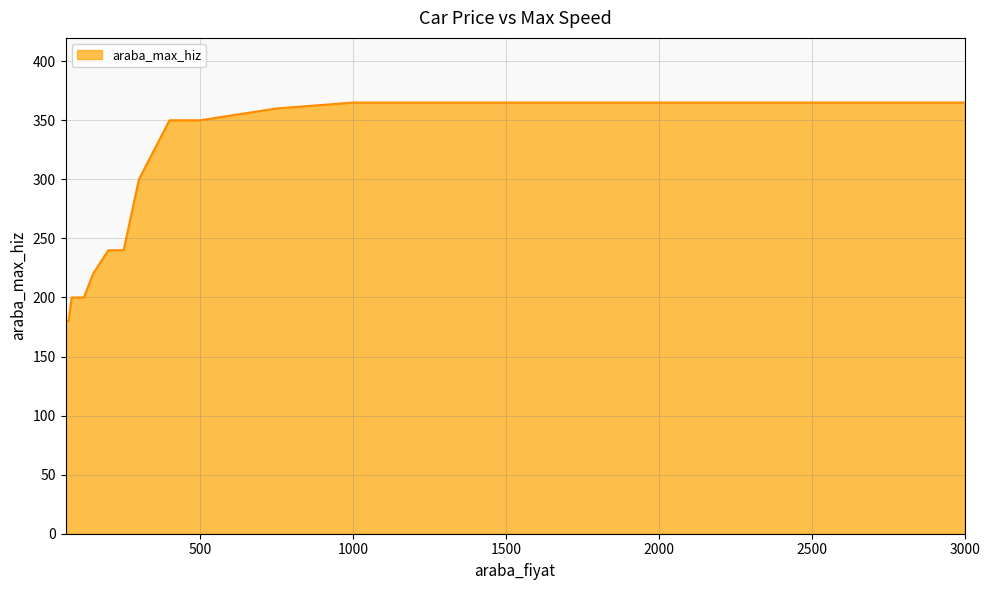

What is the greatest value displayed?

365